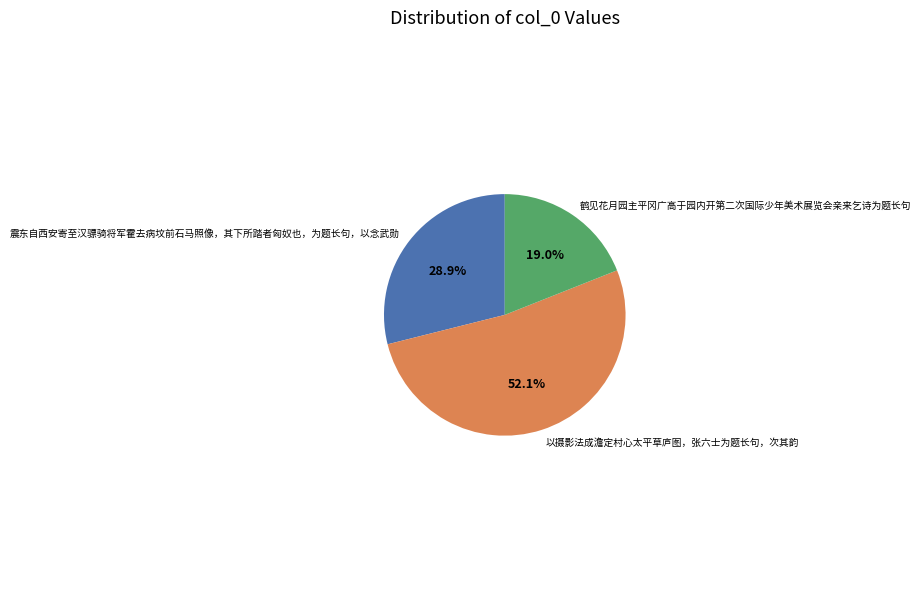

Does 以摄影法成澹定村心太平草庐图，张六士为题长句，次其韵 represent more than half of the total?

Yes